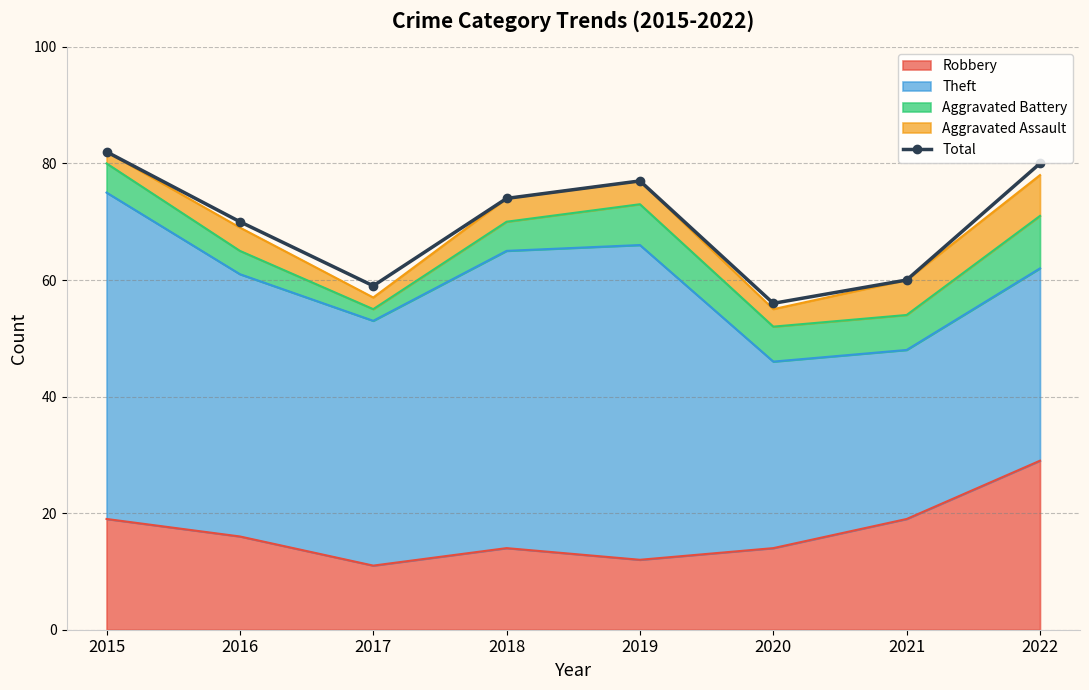

Reading right to left, transcribe all the data shown in this chart.

2022=80	2021=60	2020=56	2019=77	2018=74	2017=59	2016=70	2015=82